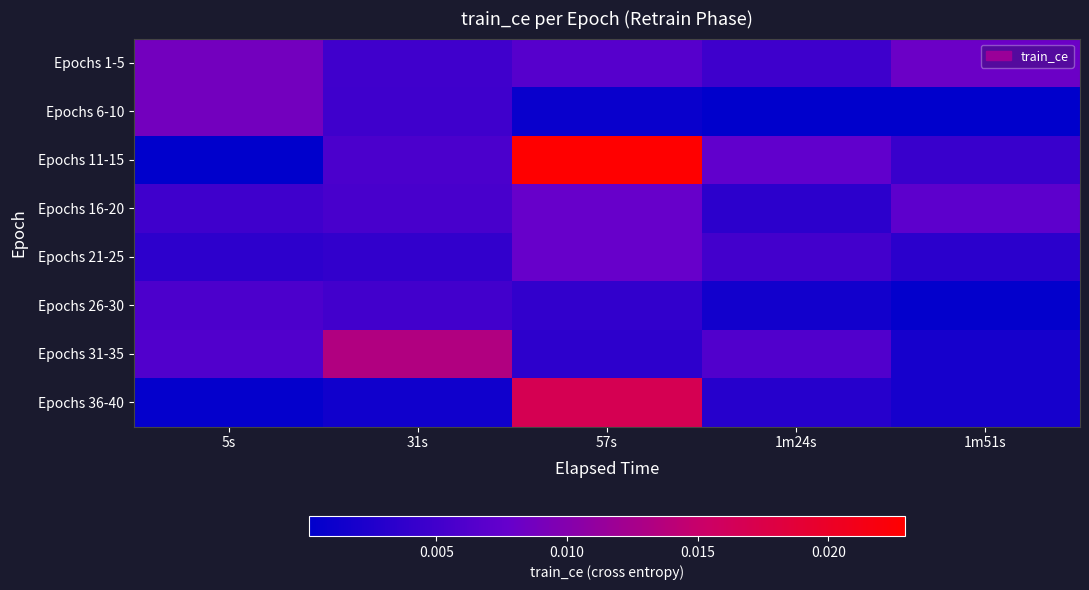

Which series has the largest range (max minus min)?

Epochs 11-15